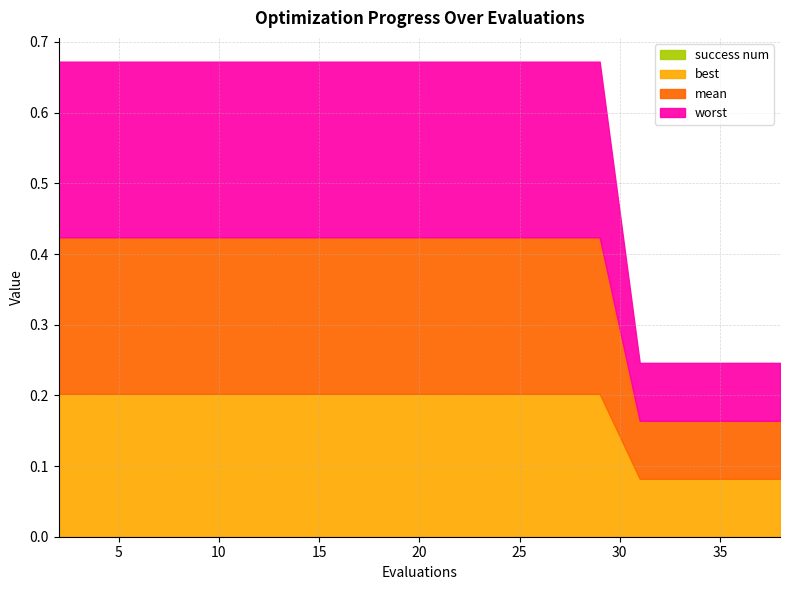

How many distinct data groups are displayed?

4